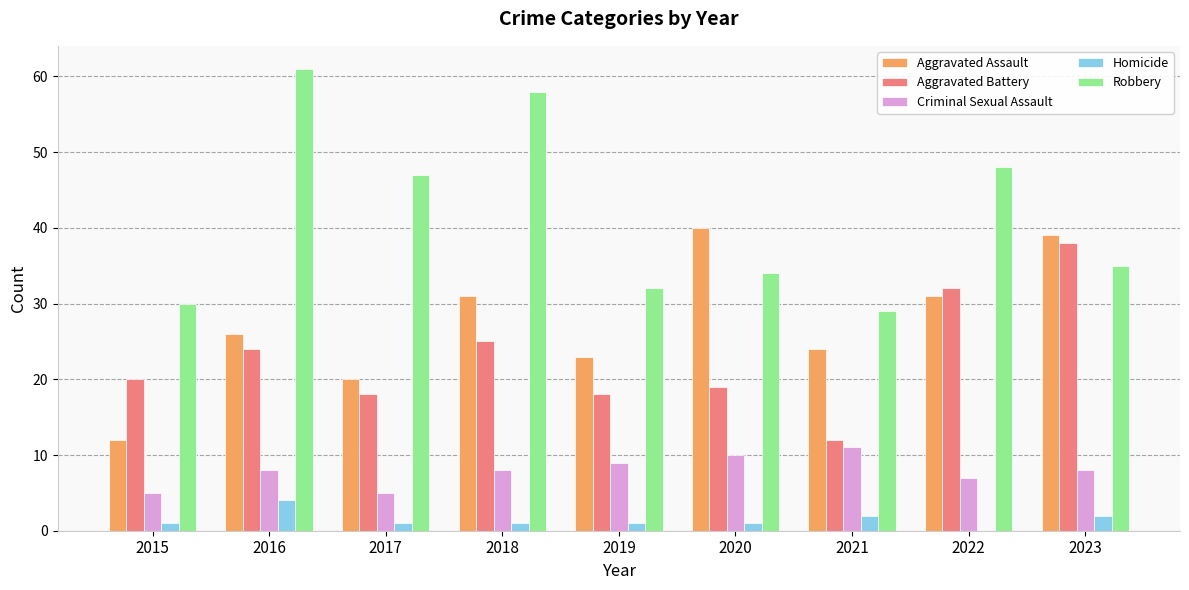

Which category has the highest value in the Homicide series?

2016